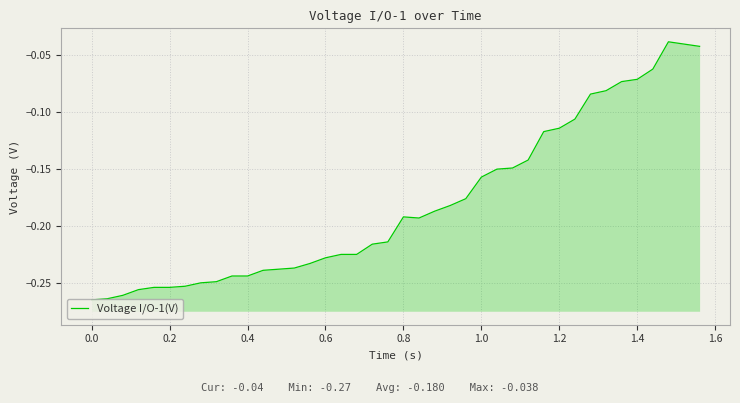

What is the difference between the maximum and minimum values?

0.2